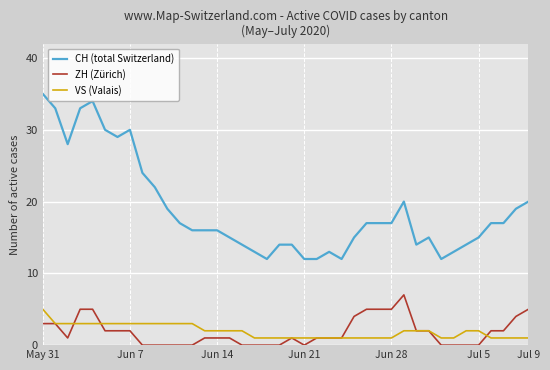

Rank the series by their maximum value, from lowest to highest.

VS (Valais), ZH (Zürich), CH (total Switzerland)